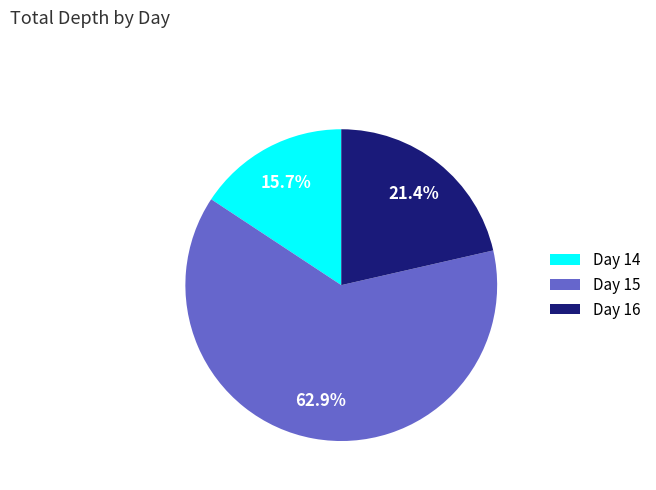

Approximately how many times larger is the value at Day 16 compared to Day 15?

0.3